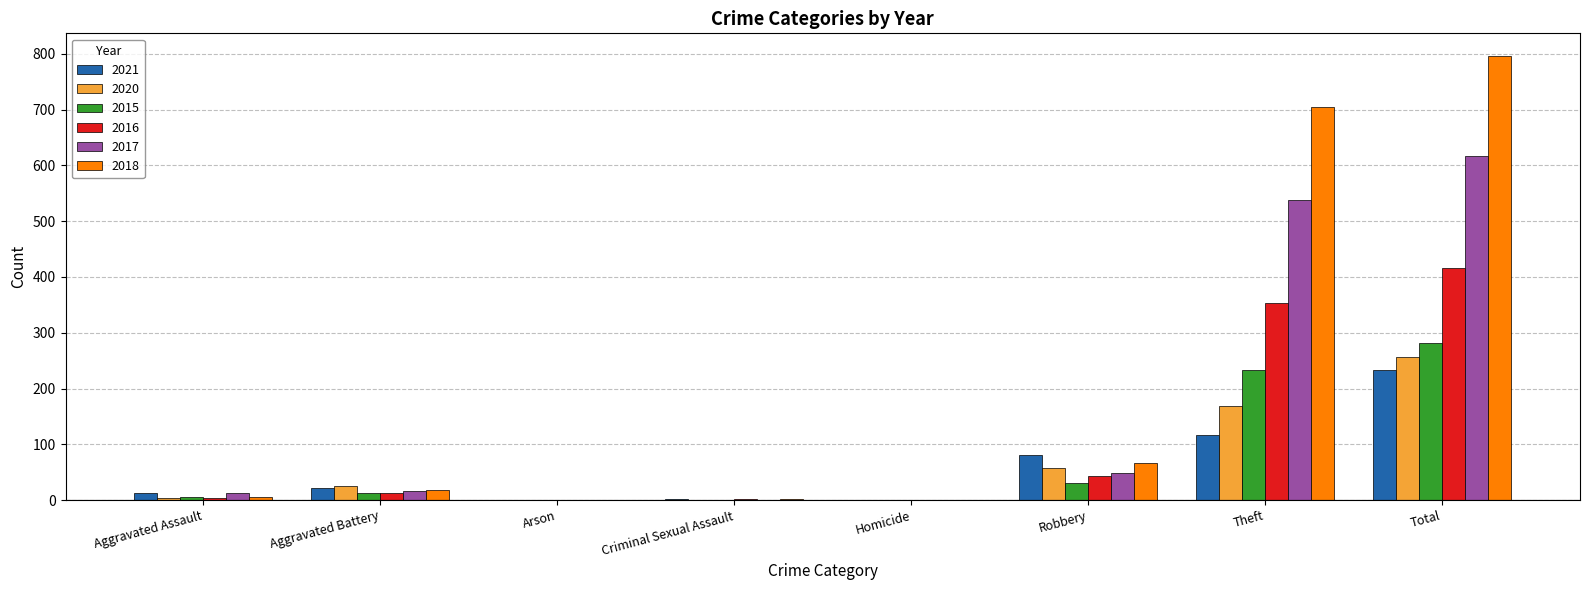

Which series has the largest total across all categories?

2018